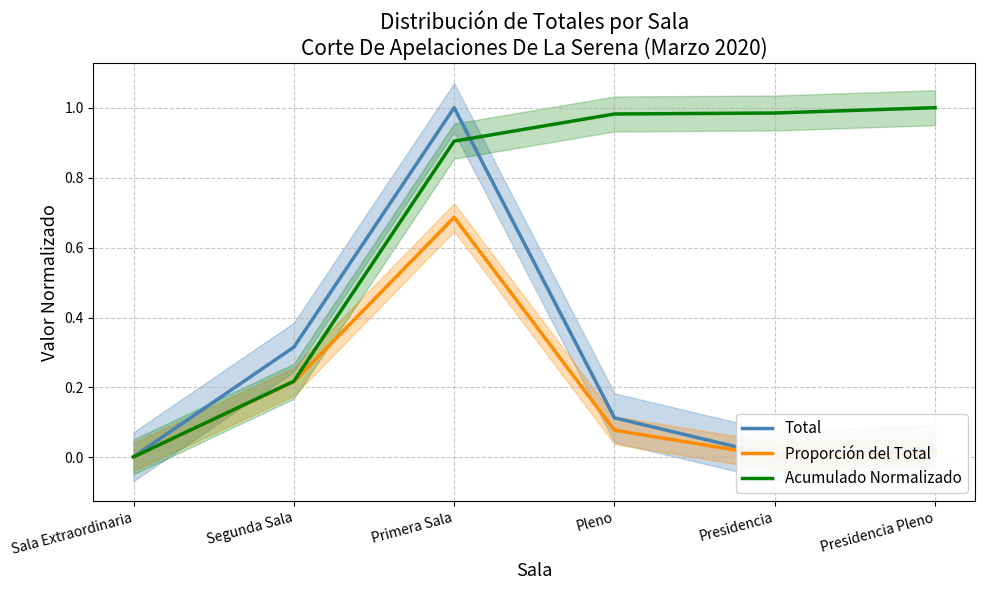

Is the value of Proporción del Total at Presidencia greater than the value of Total at Presidencia?

No